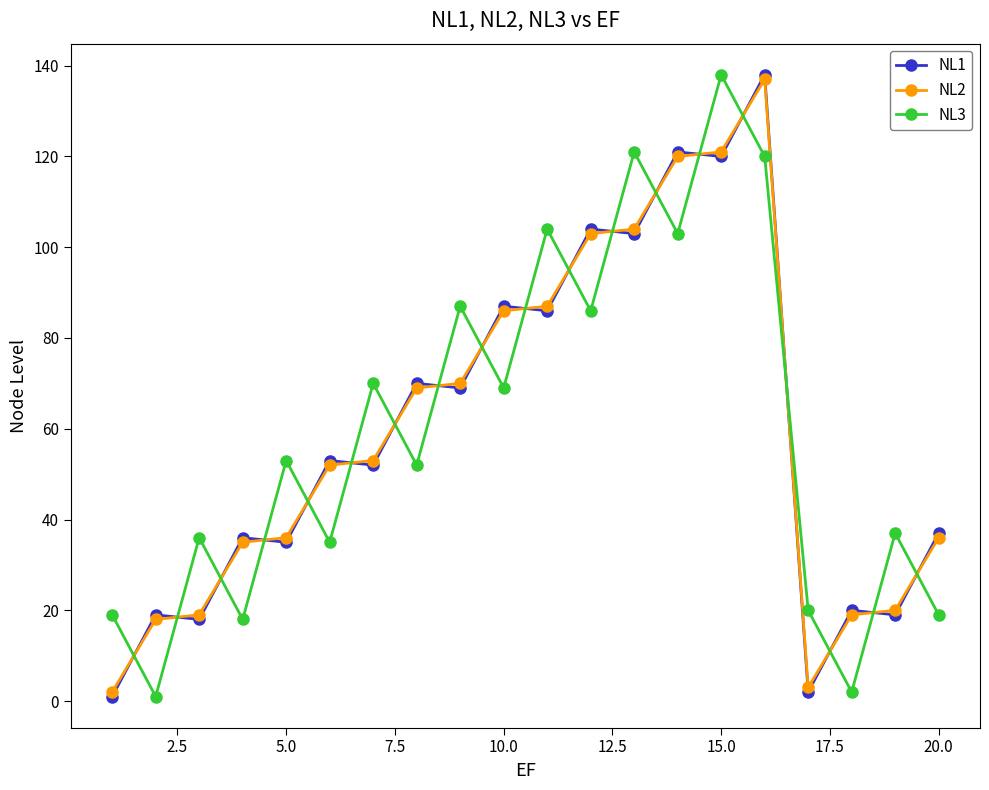

What is the maximum value for NL1?

138